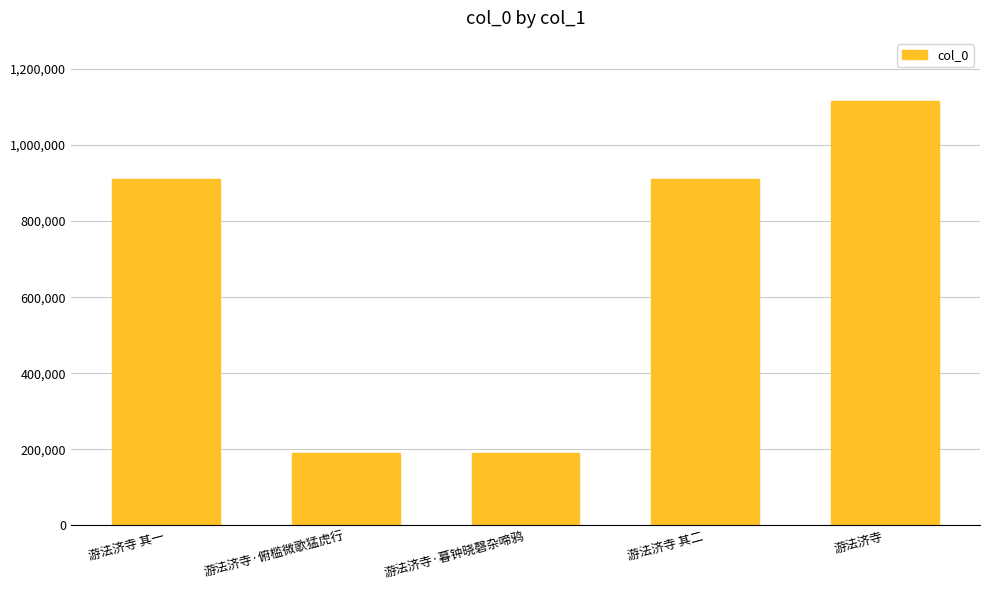

What is the sum of the values at 游法济寺 and 游法济寺 其一?

2025559